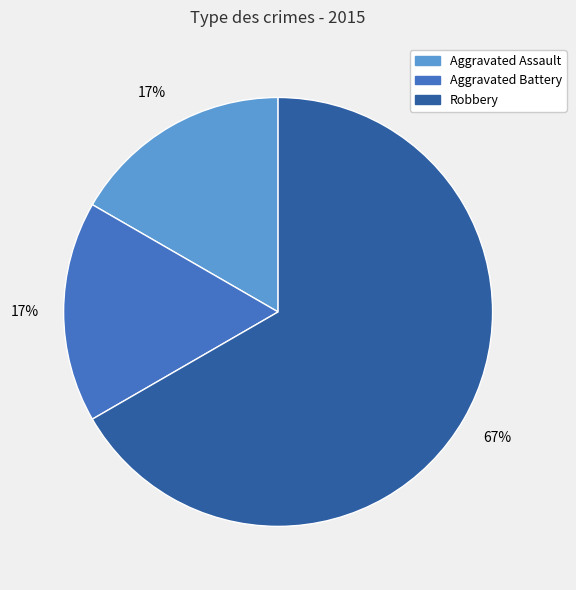

The Robbery slice represents 78% of the pie. True or false?

False